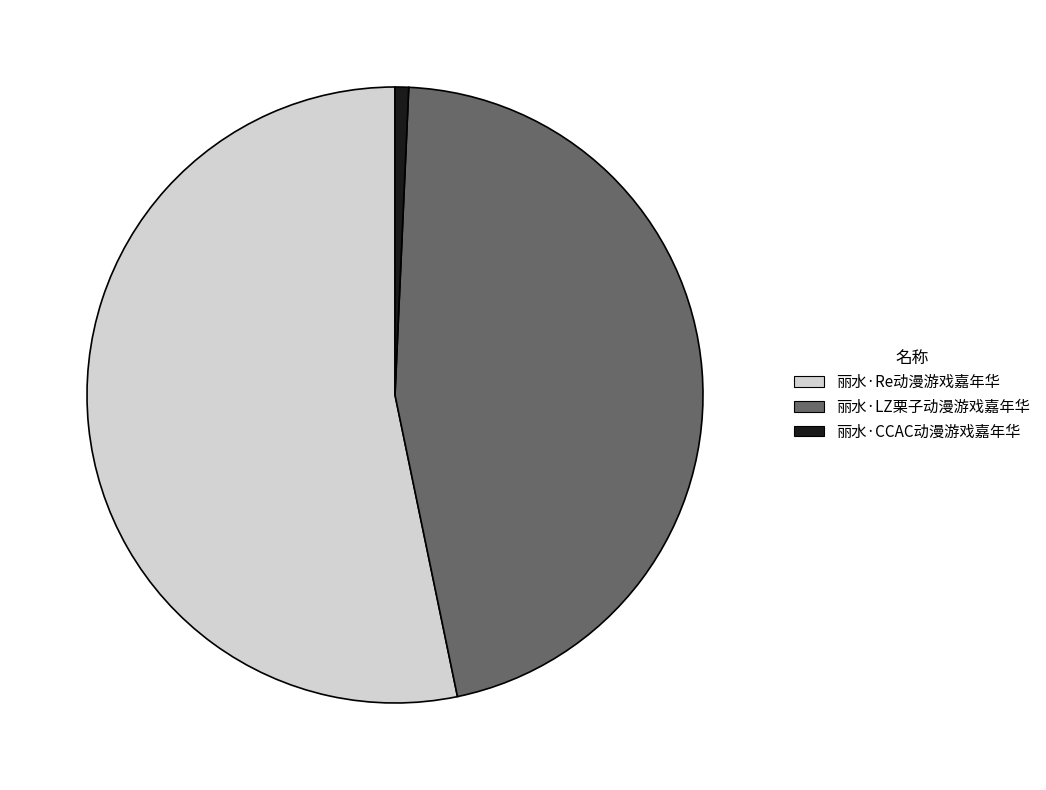

Combined, do 丽水·CCAC动漫游戏嘉年华 and 丽水·Re动漫游戏嘉年华 account for over 50%?

Yes